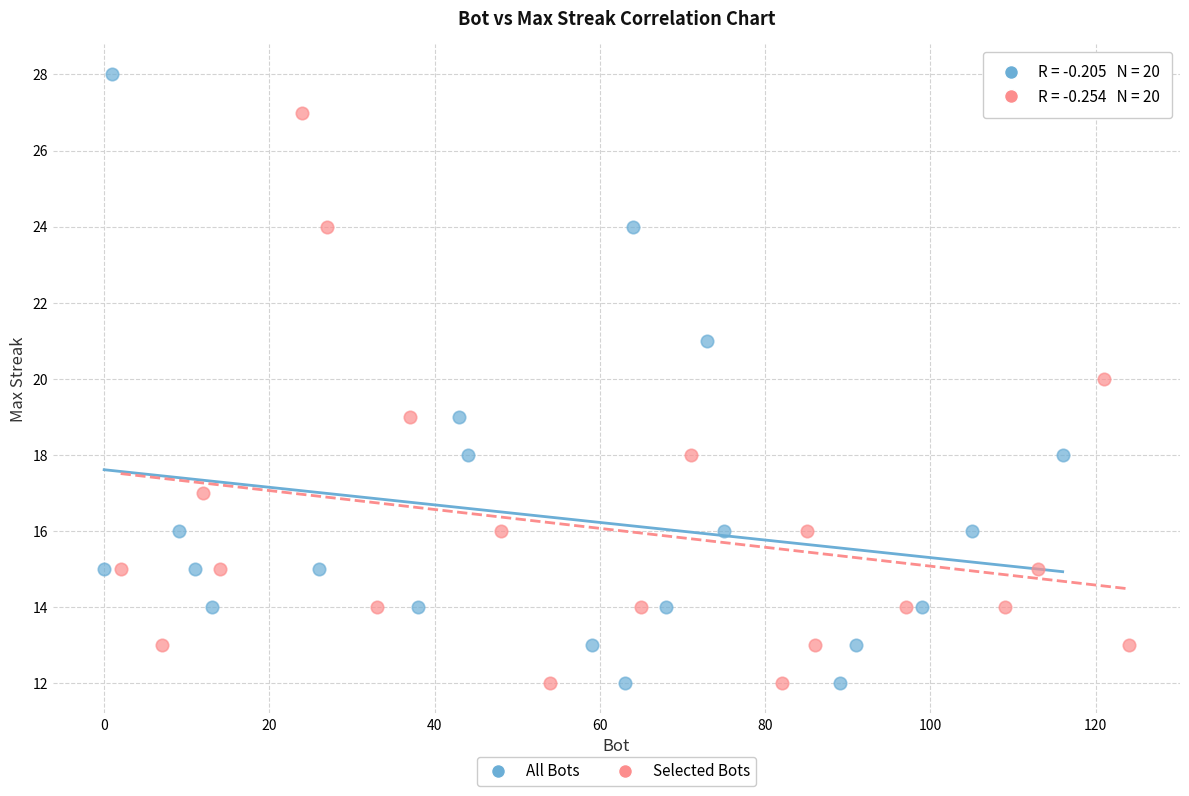

Which series has the largest Y range (max minus min)?

All Bots